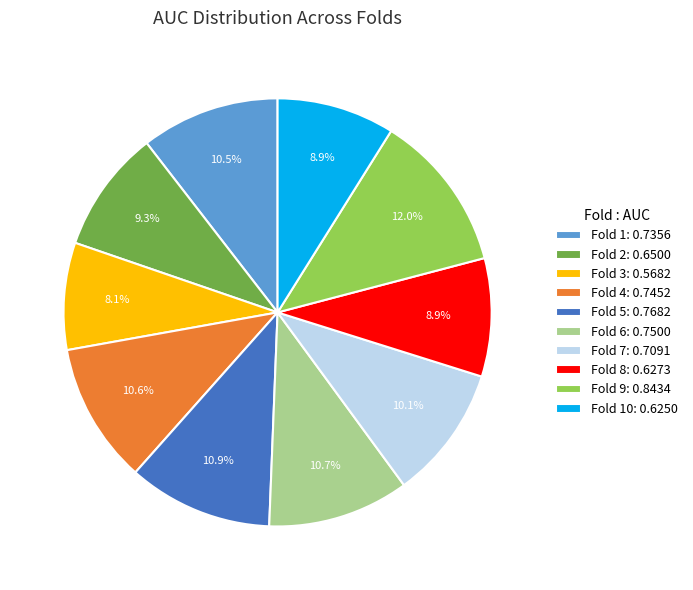

Is there a majority slice in this chart?

No